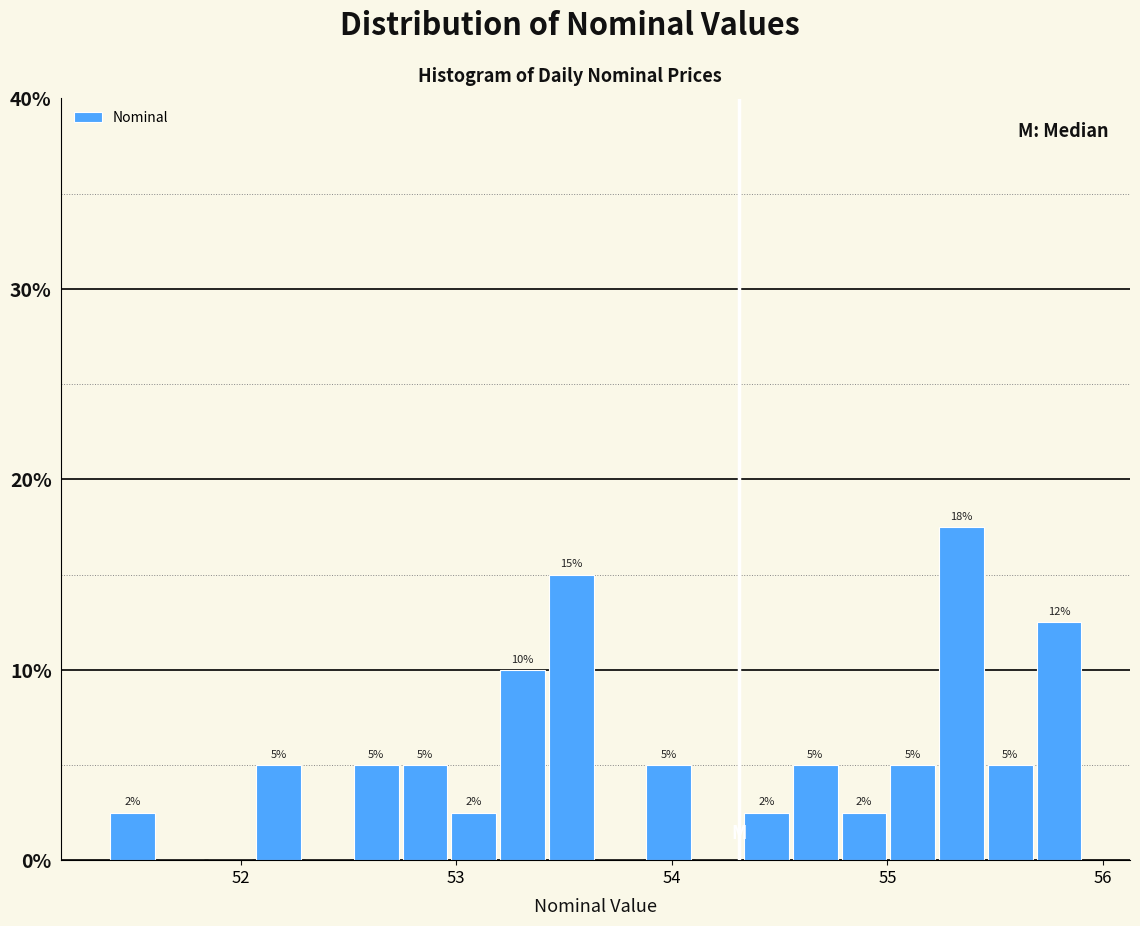

Read against the x-axis, roughly where is the centre of the tallest bar?

55.3